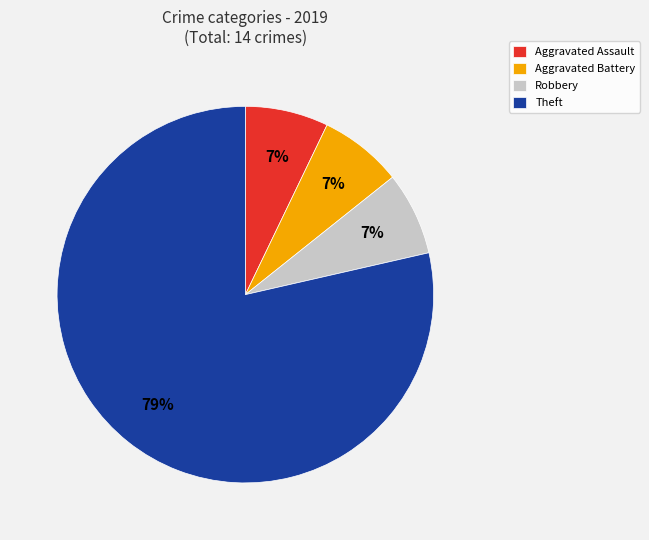

Approximately how many times larger is the value at Robbery compared to Aggravated Battery?

1.0